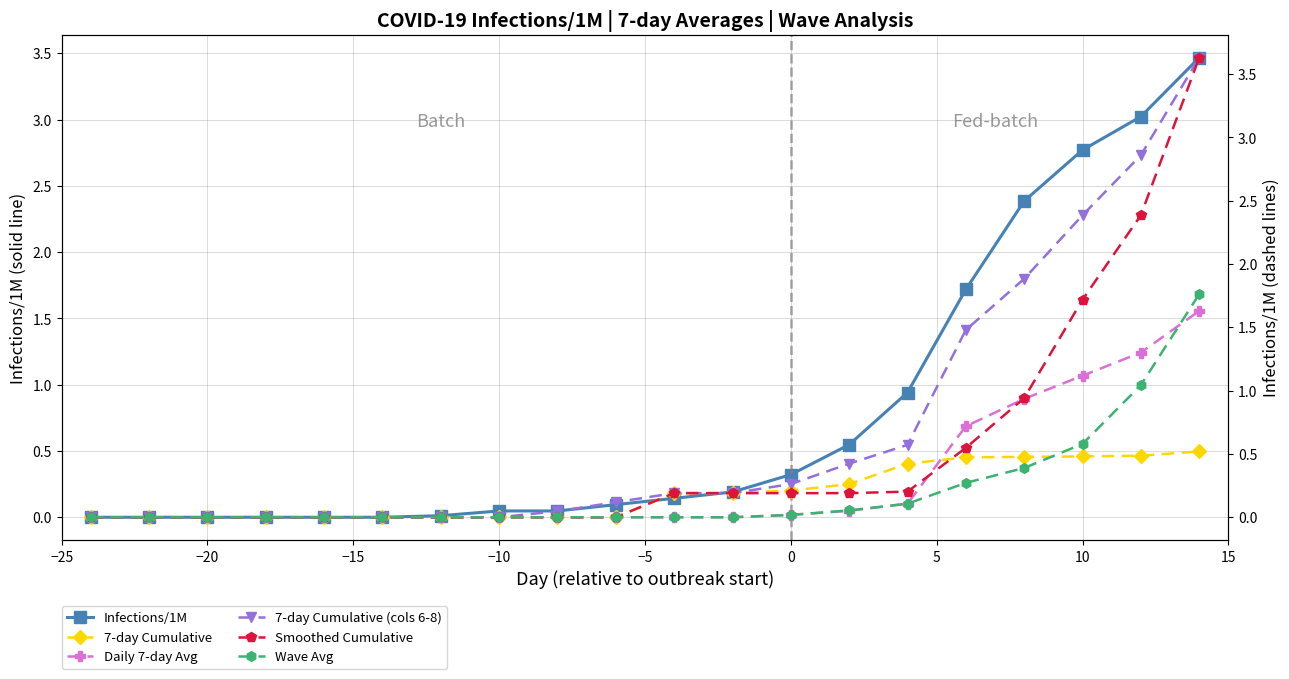

Count the number of categories in the chart.

20